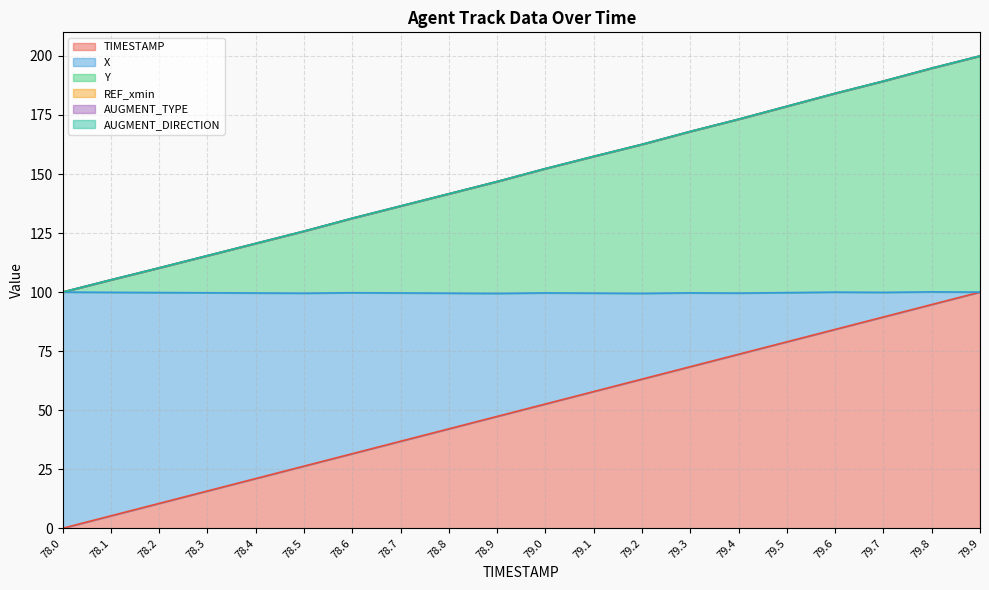

What is the label of the 6th point from the left?

78.5